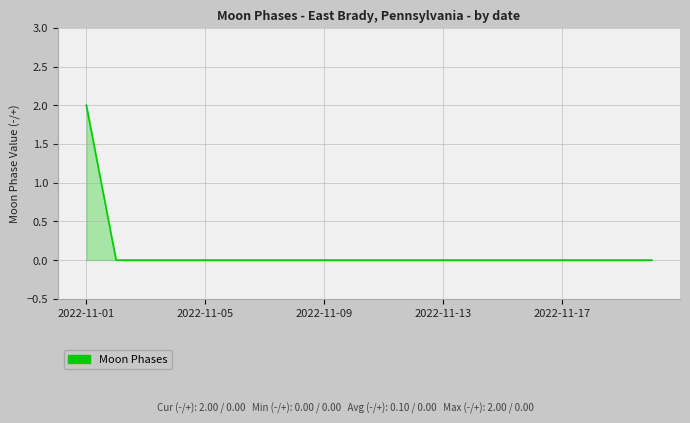

Does the chart have visible grid lines?

Yes